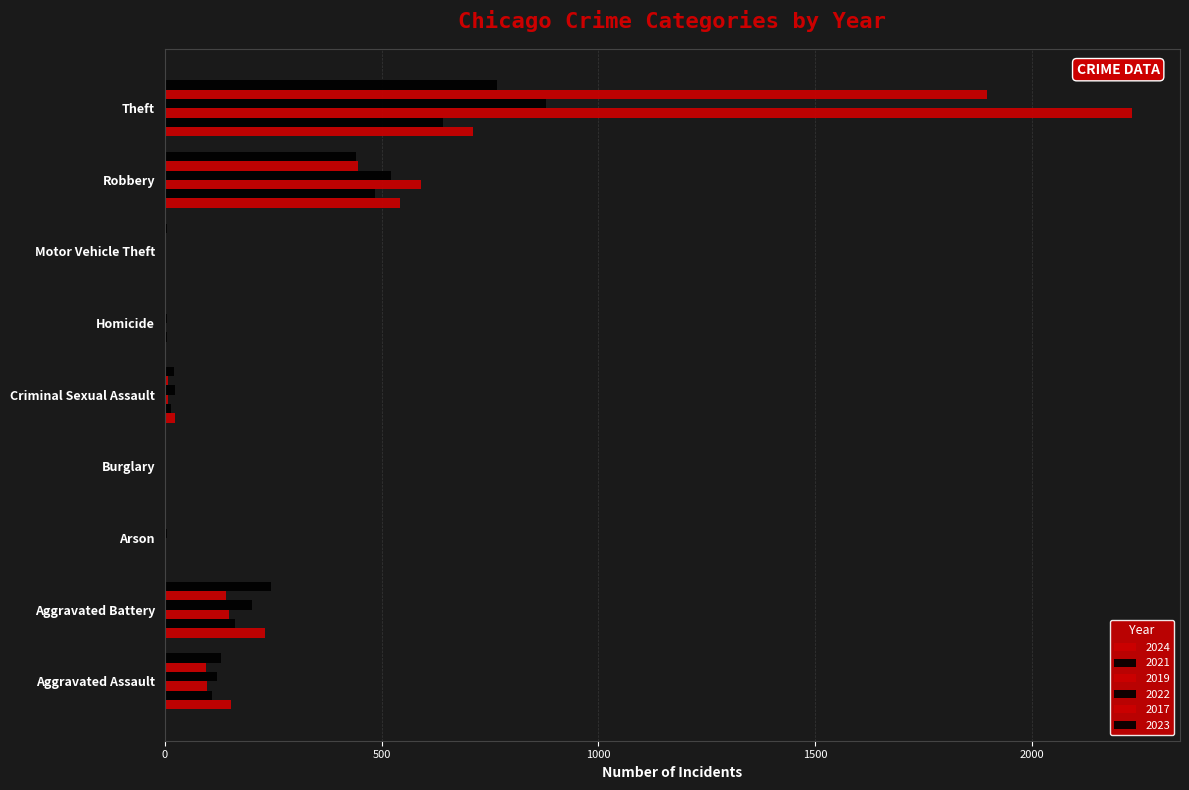

Which has a higher value, Theft or Criminal Sexual Assault?

Theft